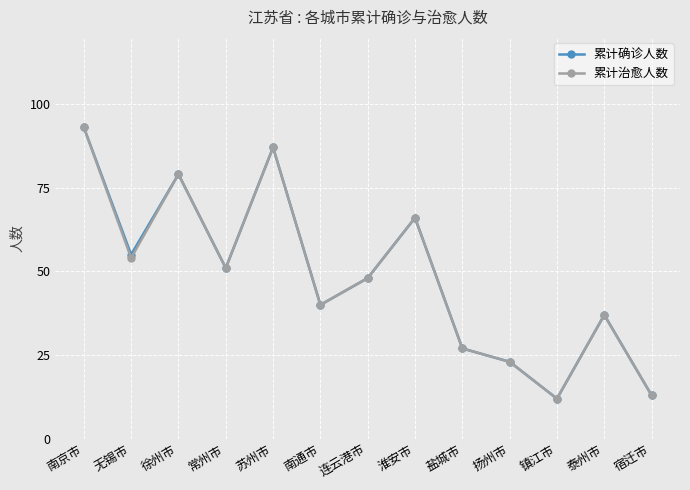

Count the number of data series in this chart.

2